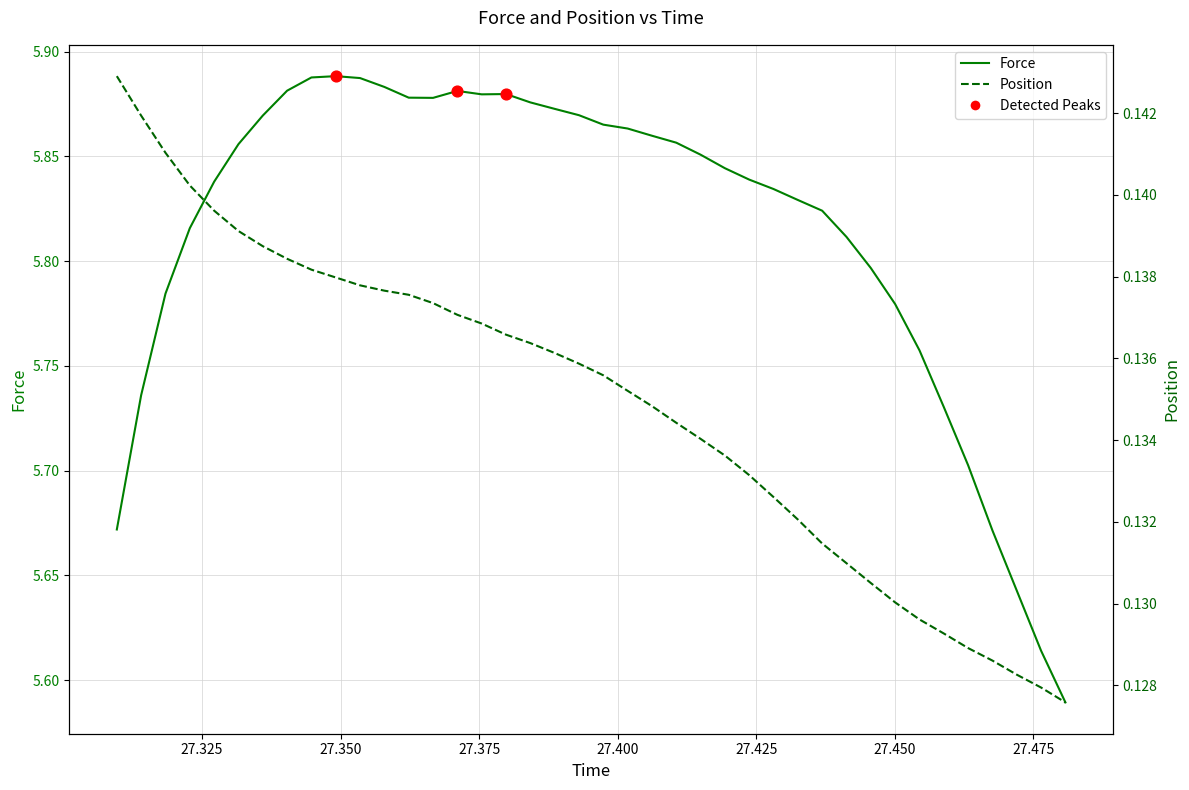

Which series has the widest spread of Y values?

Force